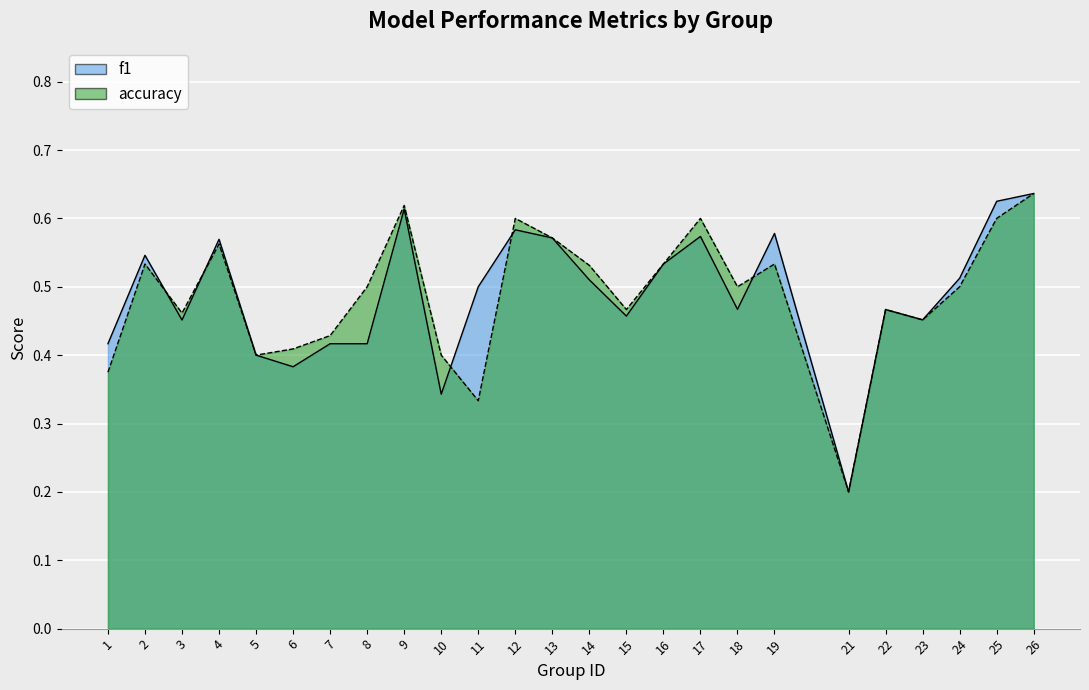

What is the minimum value shown in the chart?

0.2